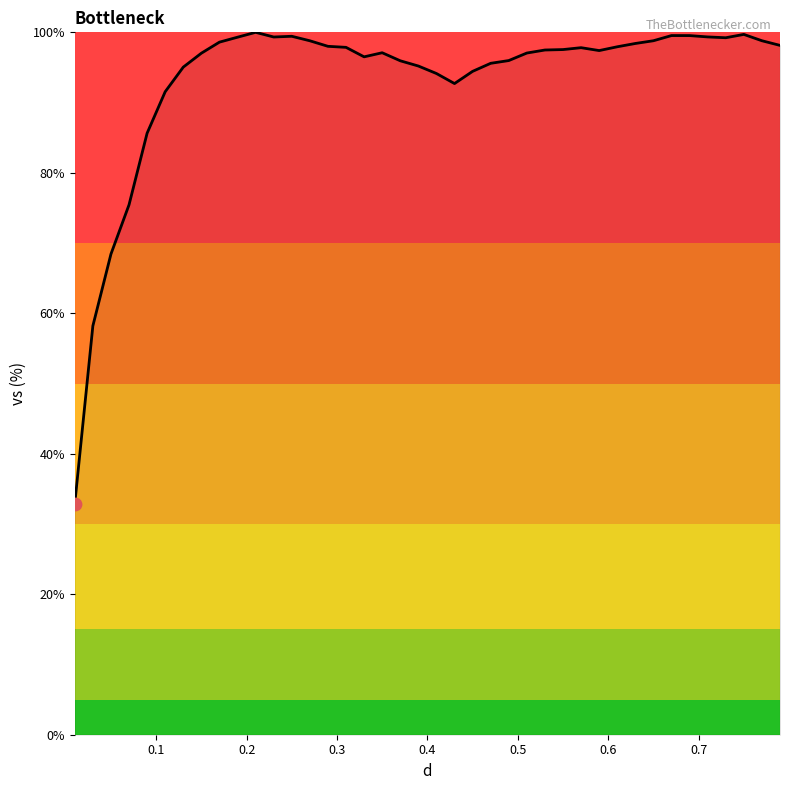

What is the maximum value shown in the chart?

100.0